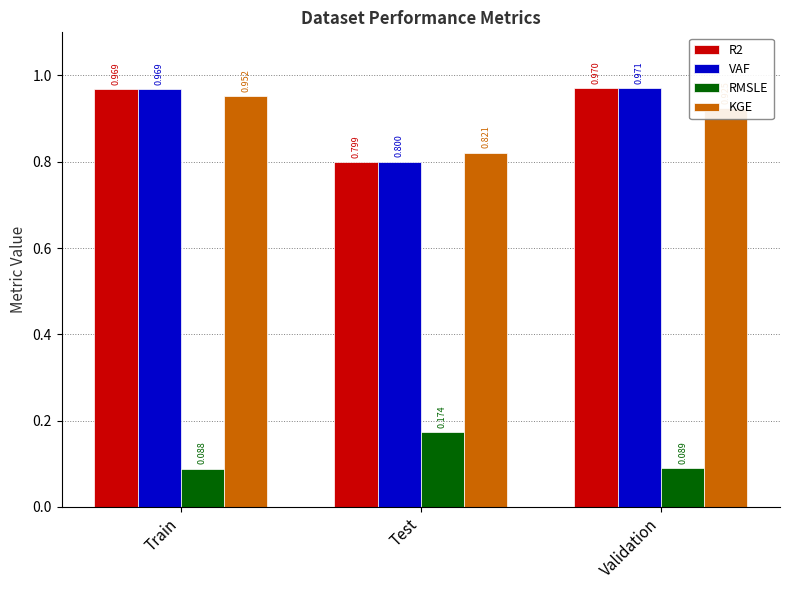

True or false: KGE has a value of 0.2 at Train.

False